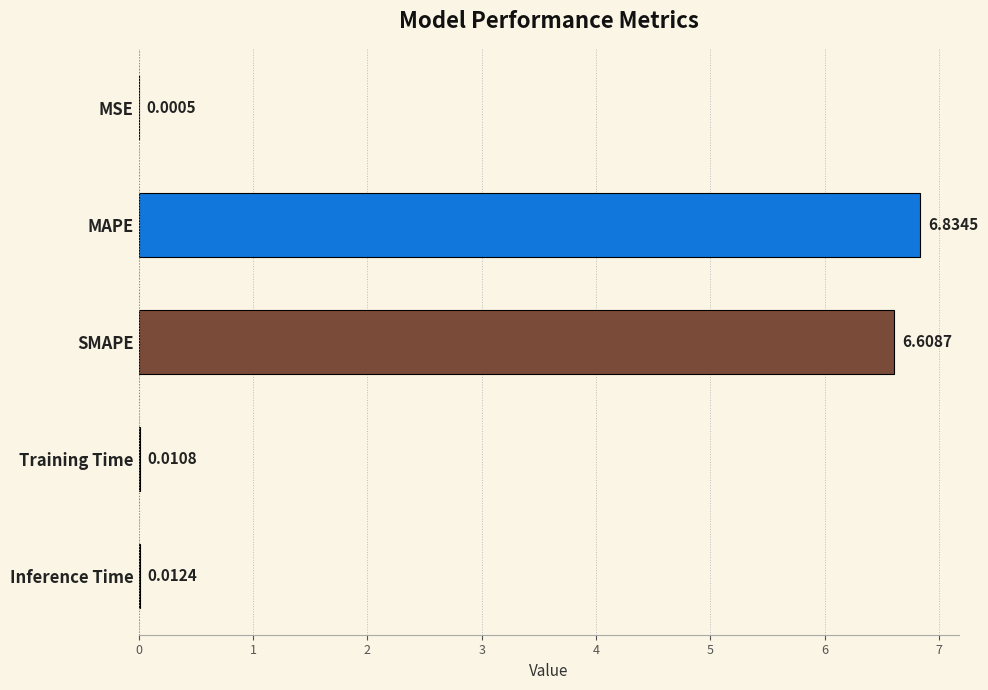

What is the change in value from MAPE to Inference Time?

-6.8